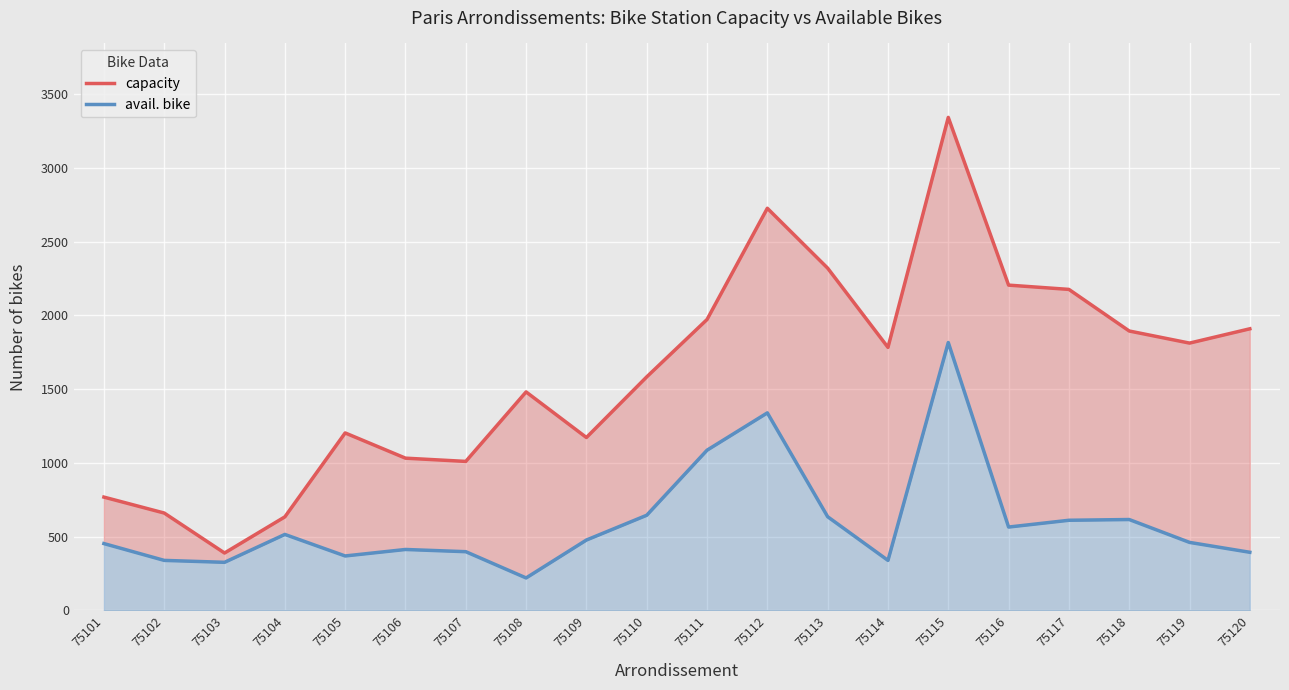

What are all the series names shown in the legend?

capacity, avail. bike